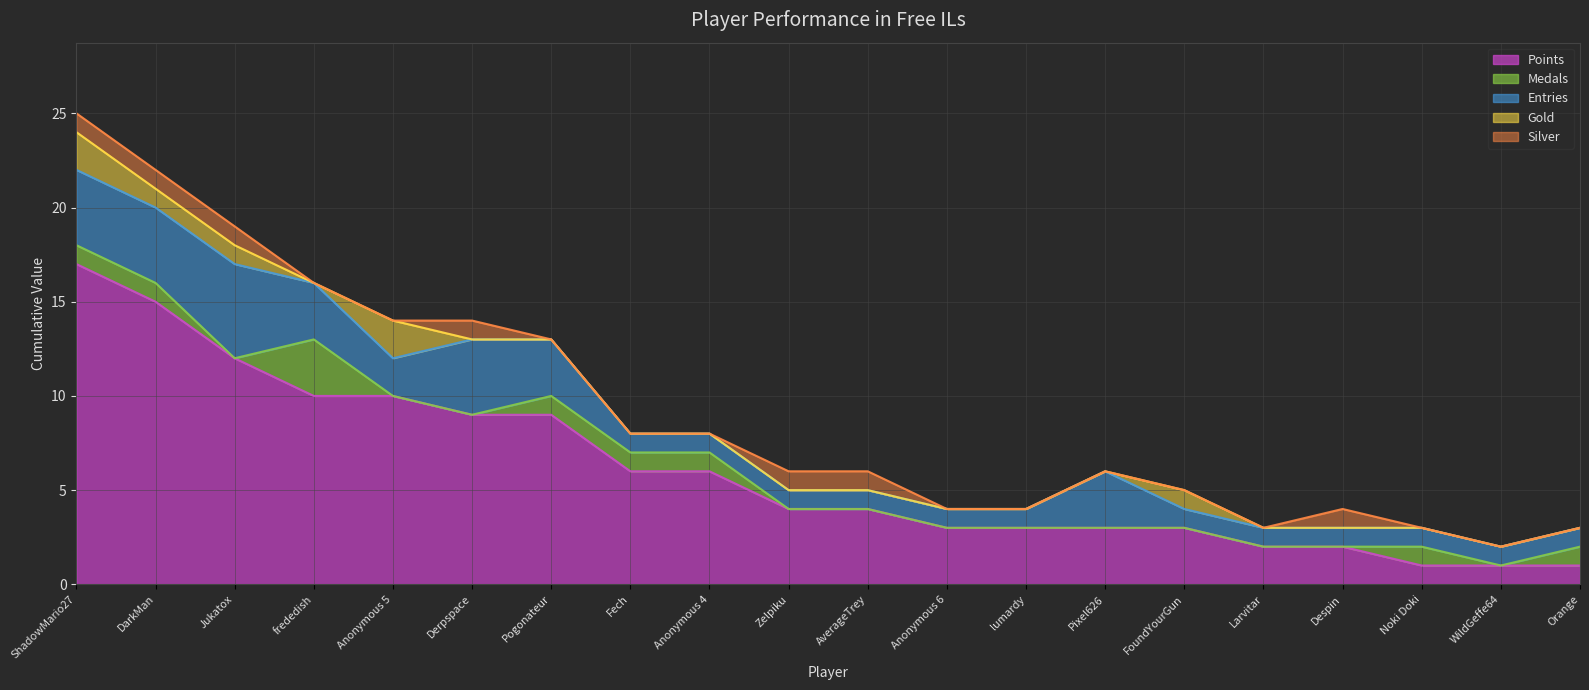

Which category has the lowest value in the Medals series?

Jukatox